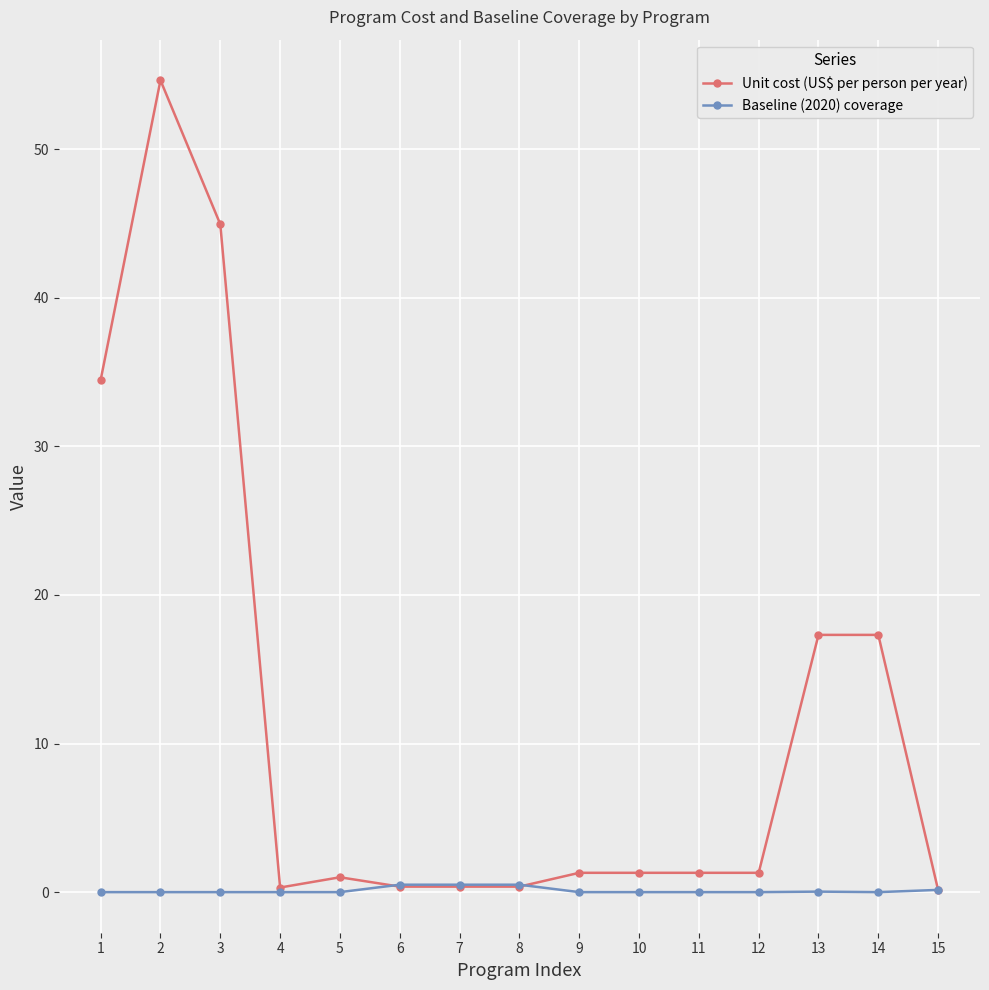

Is it true that Unit cost (US$ per person per year) equals 25.5 at 13?

False